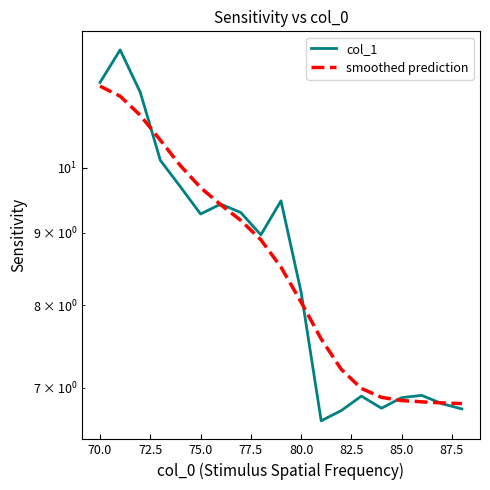

True or false: smoothed prediction has a value of 3.4 at 82.5.

False